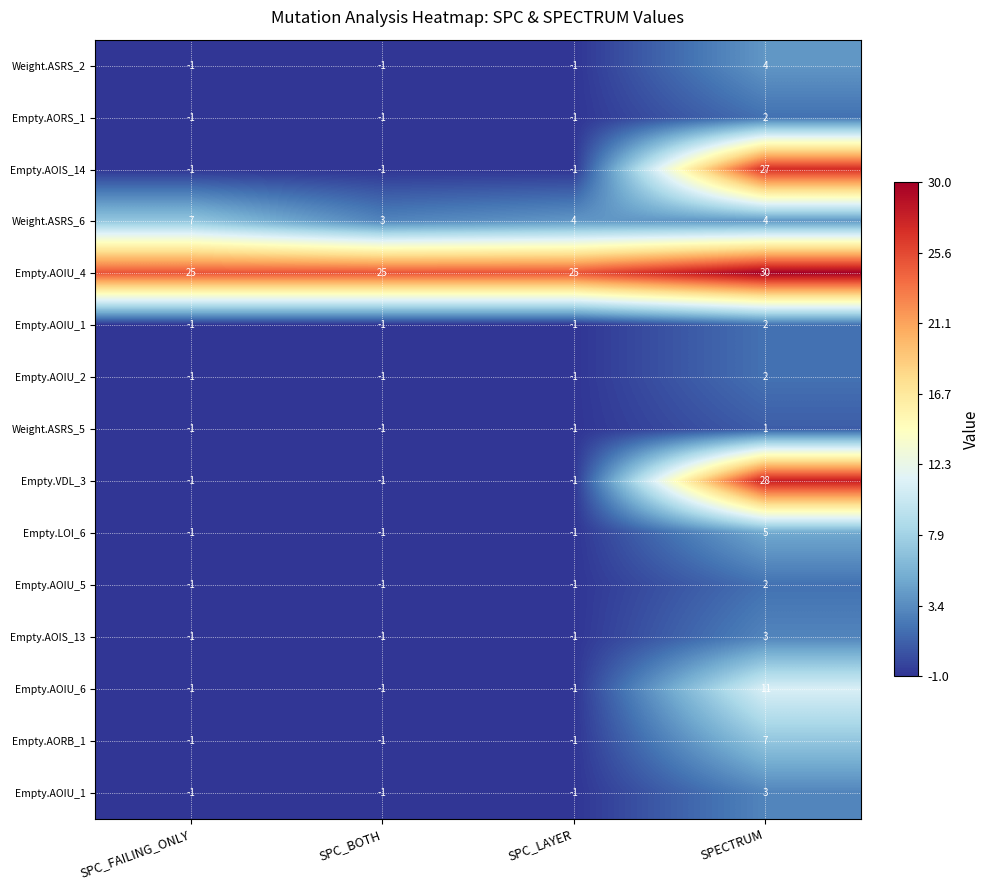

How many categories are shown in the chart?

4